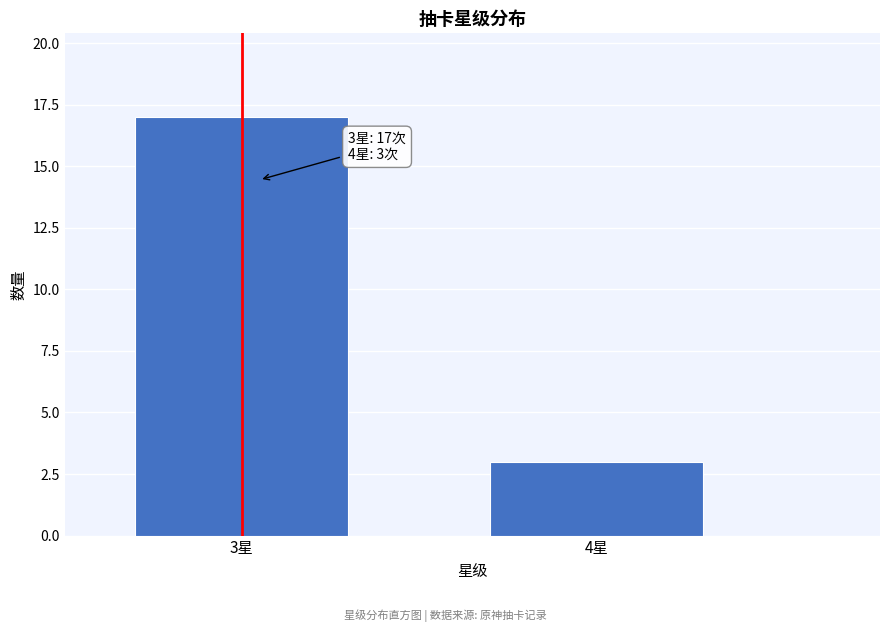

Reading left to right, what are all the values shown in this chart?

17	3